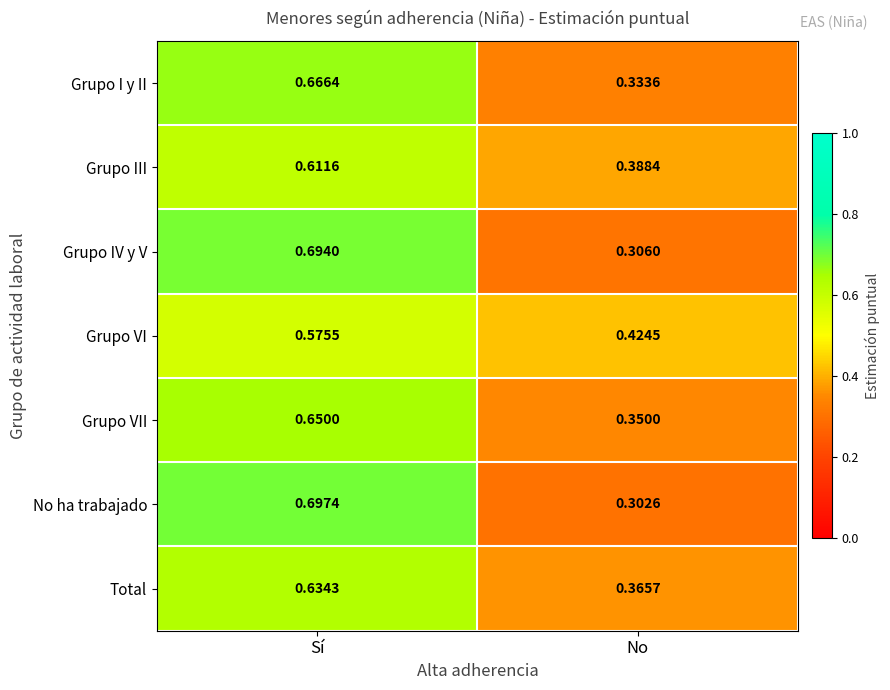

List the series in order of their peak value, lowest first.

Grupo VI, Grupo III, Total, Grupo VII, Grupo I y II, Grupo IV y V, No ha trabajado